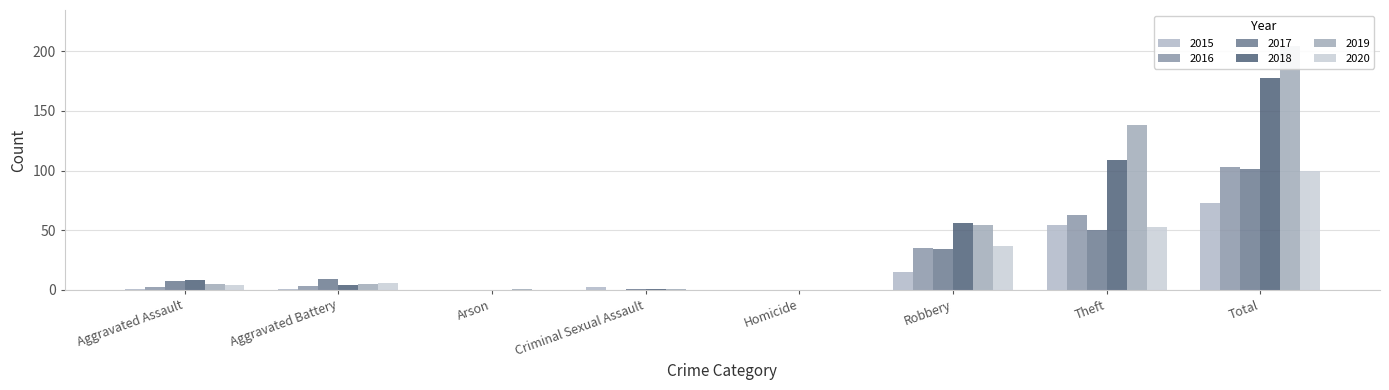

At how many categories does at least one series exceed 191?

1